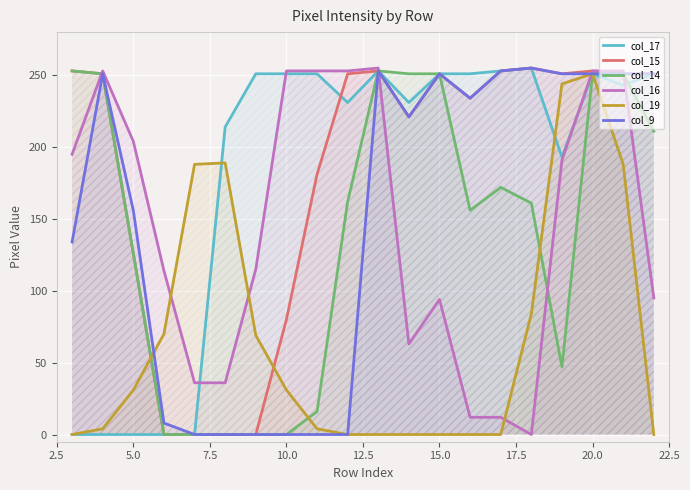

Reading left to right, what are all the values shown in this chart?

col_17: 0	0	0	0	0	214	251	251	251	231	253	231	251	251	253	255	193	251	243	251
col_15: 253	251	126	0	0	0	0	80	181	251	253	221	251	234	253	255	251	253	251	251
col_14: 253	251	126	0	0	0	0	0	16	162	253	251	251	156	172	161	47	251	251	211
col_16: 195	253	204	114	36	36	115	253	253	253	255	63	94	12	12	0	191	253	253	95
col_19: 0	4	31	70	188	189	69	31	4	0	0	0	0	0	0	84	244	251	188	0
col_9: 134	251	156	8	0	0	0	0	0	0	253	221	251	234	253	255	251	251	251	251